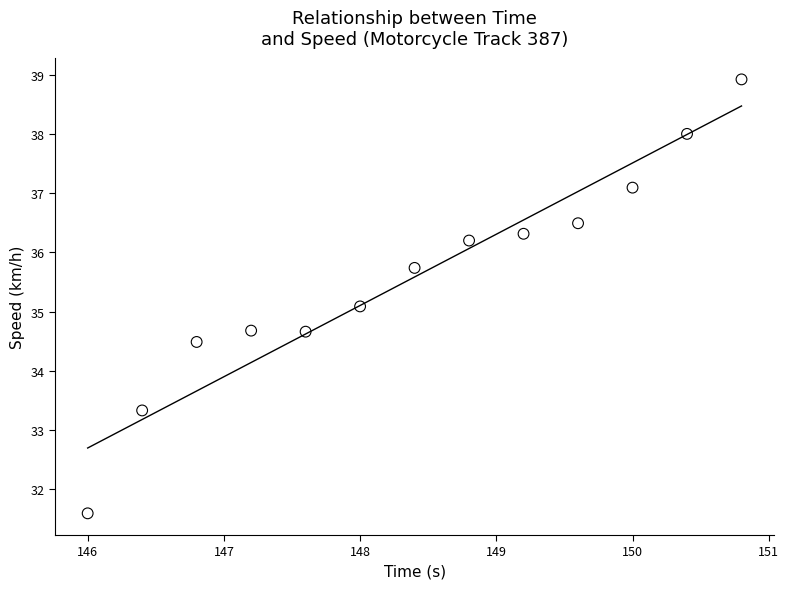

What is the range of Y values (max minus min)?

7.3